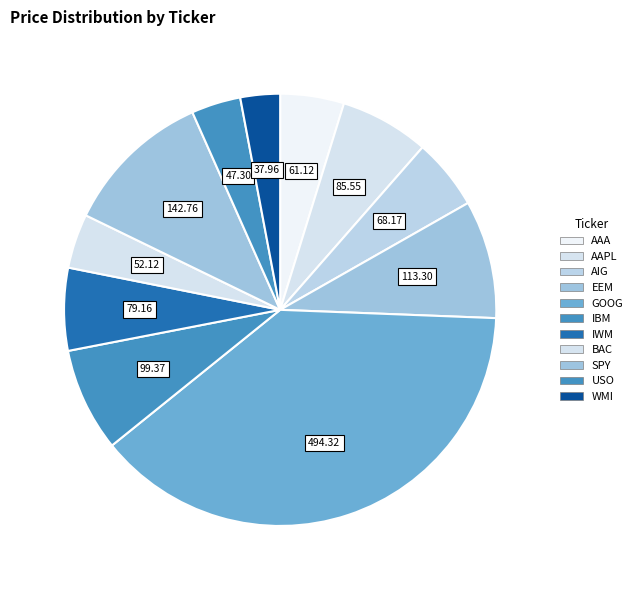

How many slices are in this pie chart?

11